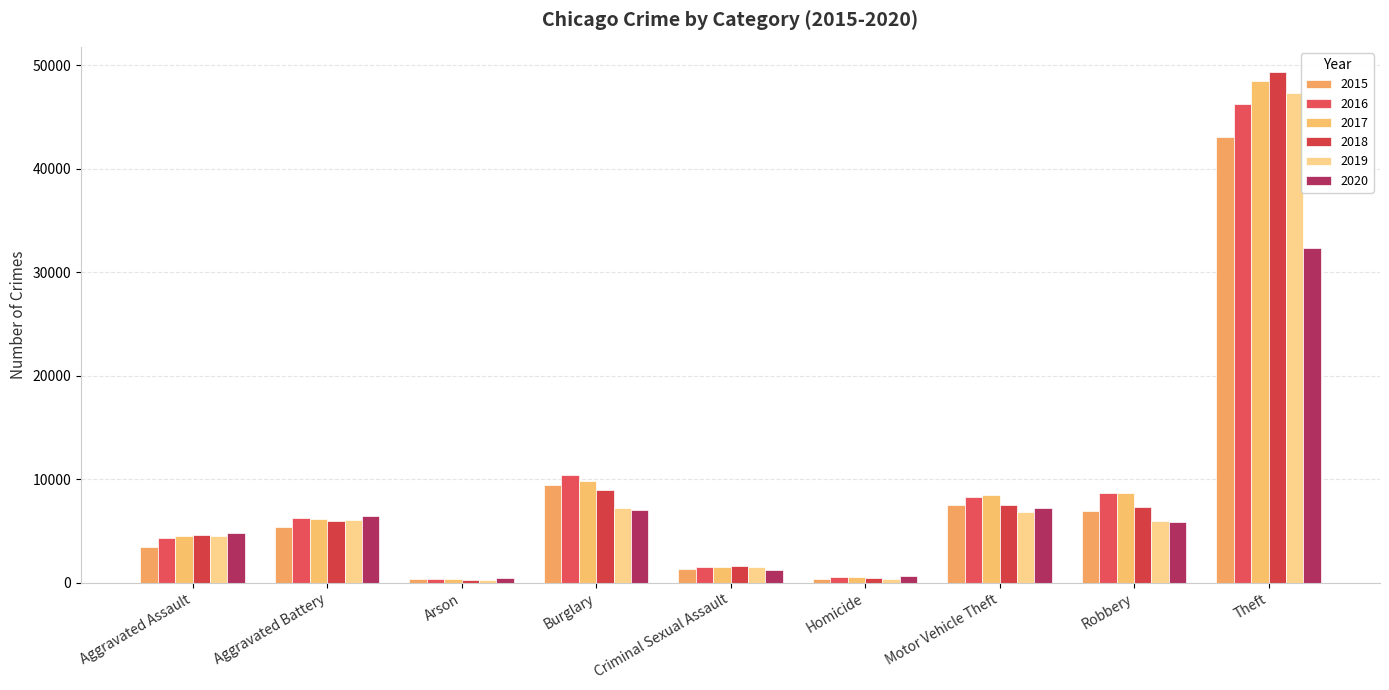

How many data points does each series have?

9